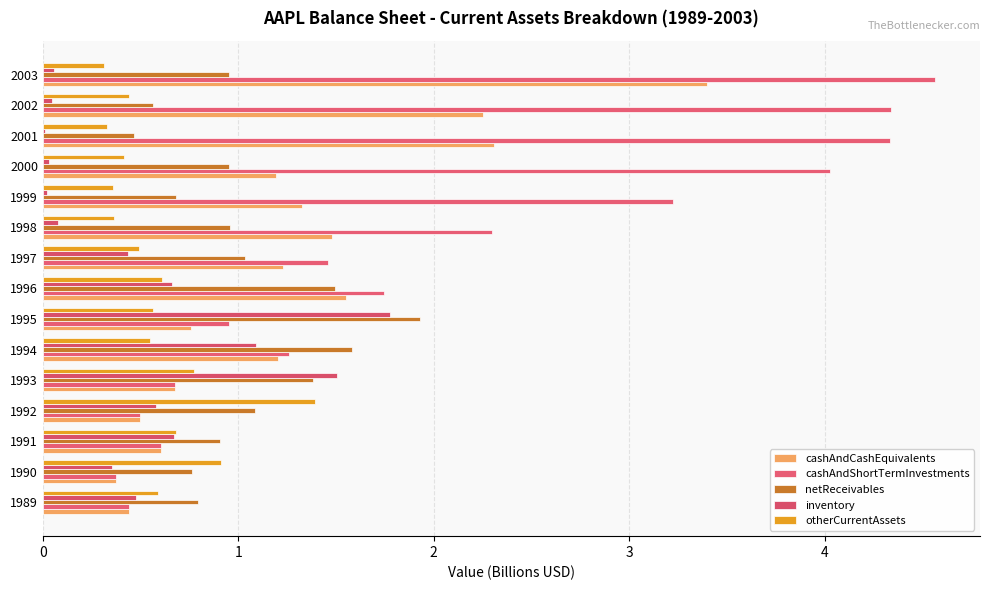

What is the value of the inventory bar at the 10th from the left?

0.1